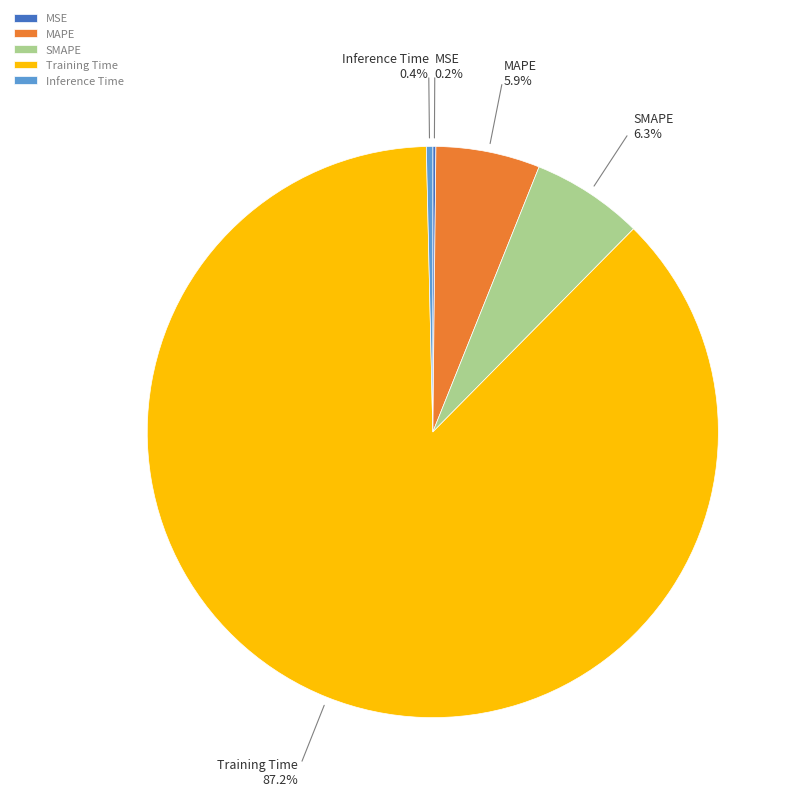

Which slice is the largest?

Training Time